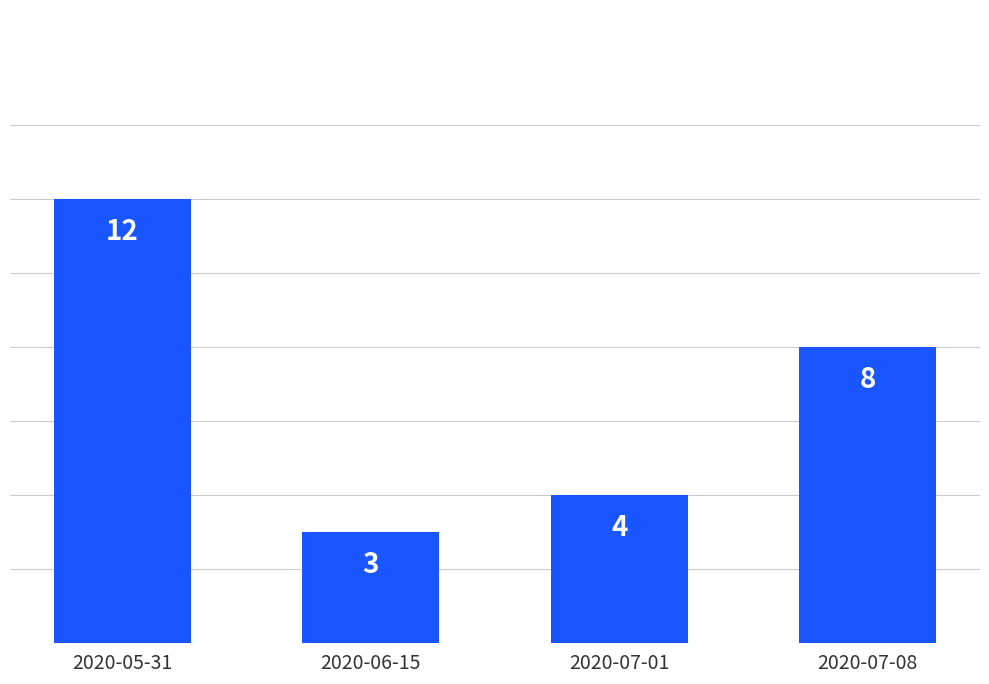

What is the value of the 4th bar from the left?

8